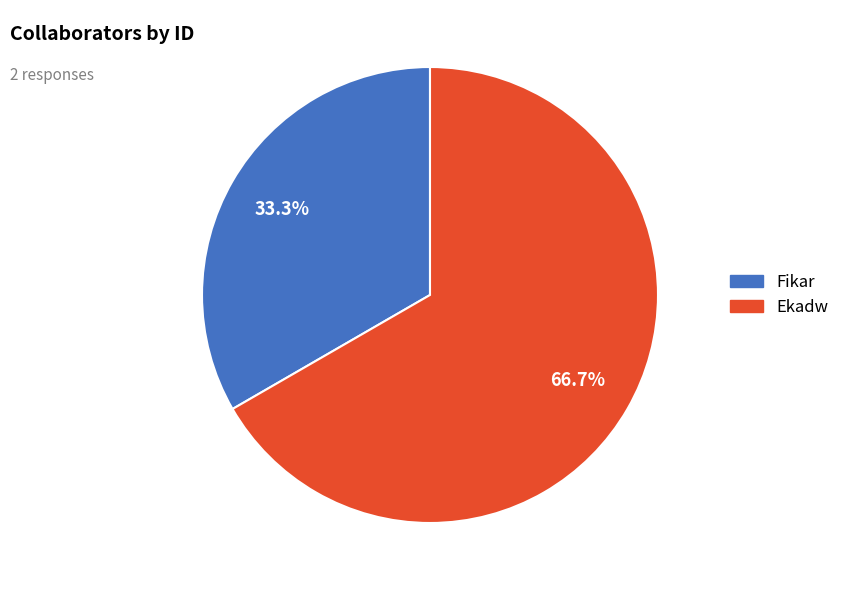

Which slice is the smallest?

Fikar